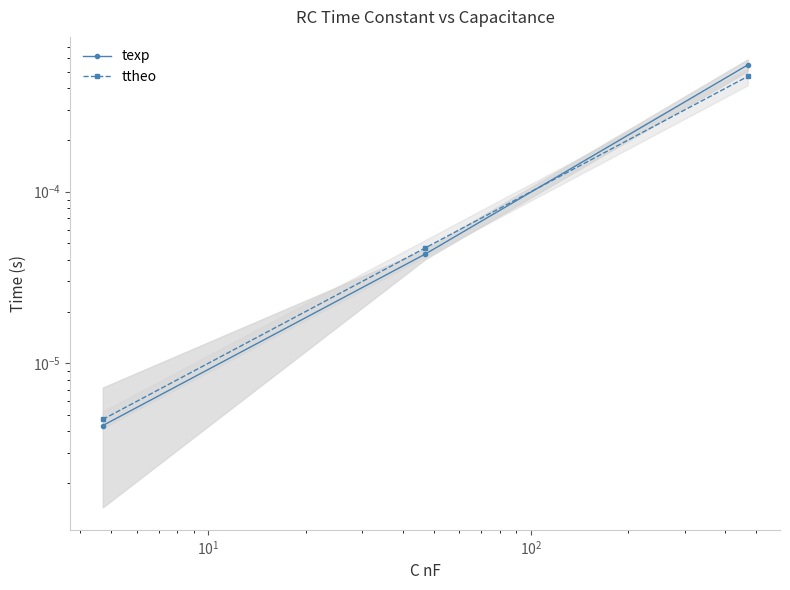

How many distinct data groups are displayed?

2